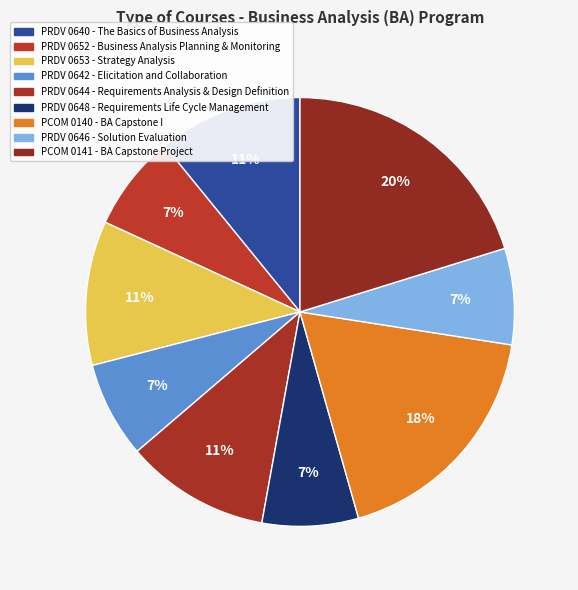

Is it true that PRDV 0652 - Business Analysis Planning & Monitoring is 7% of the pie?

True